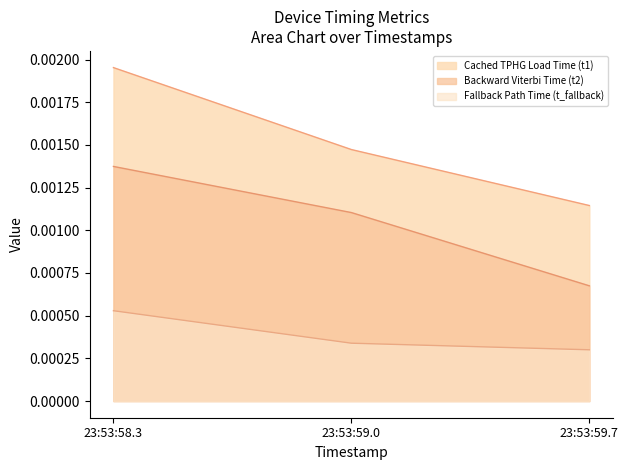

At 23:53:59.7, list the series in order from smallest to largest.

Fallback Path Time (t_fallback), Backward Viterbi Time (t2), Cached TPHG Load Time (t1)